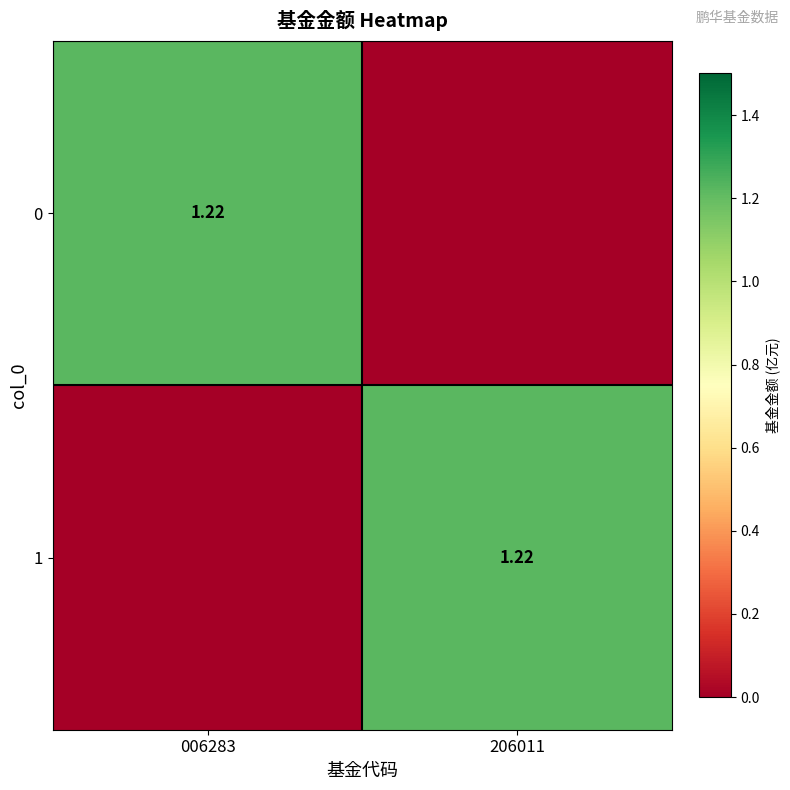

Is it true that 0 equals 0.0 at 206011?

True